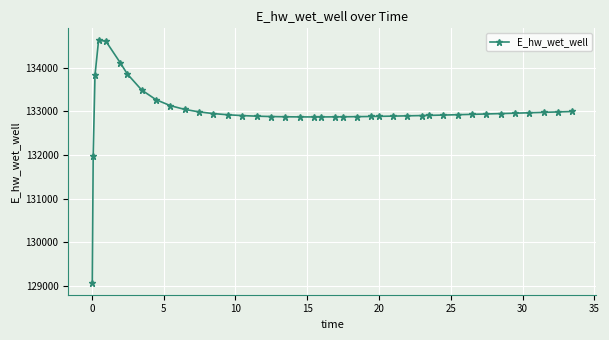

What is the value of the 29th point from the left?

132904.4